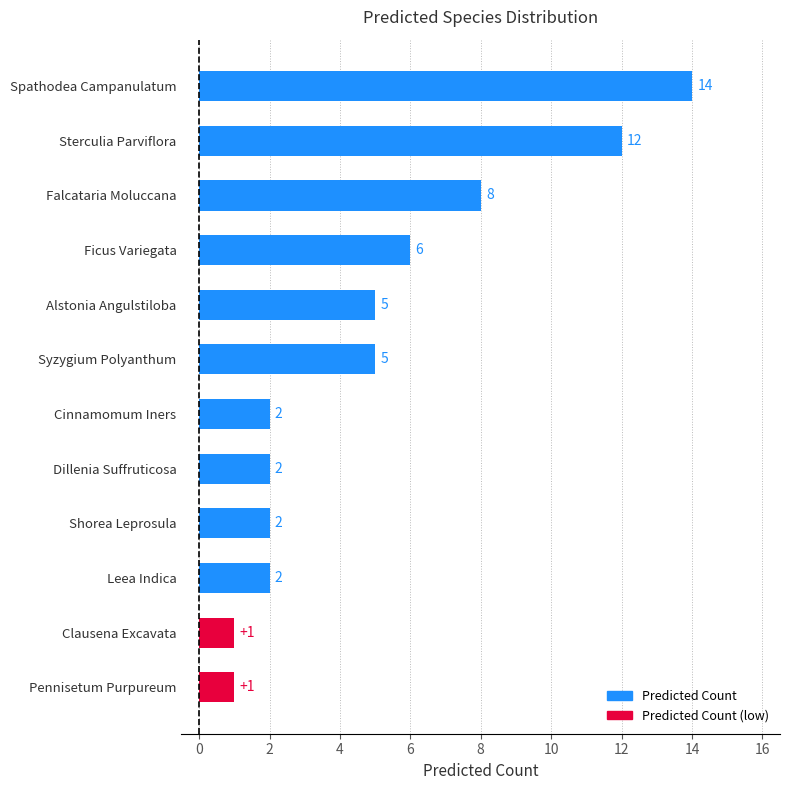

Are the bars grouped side by side (vs. stacked)?

No